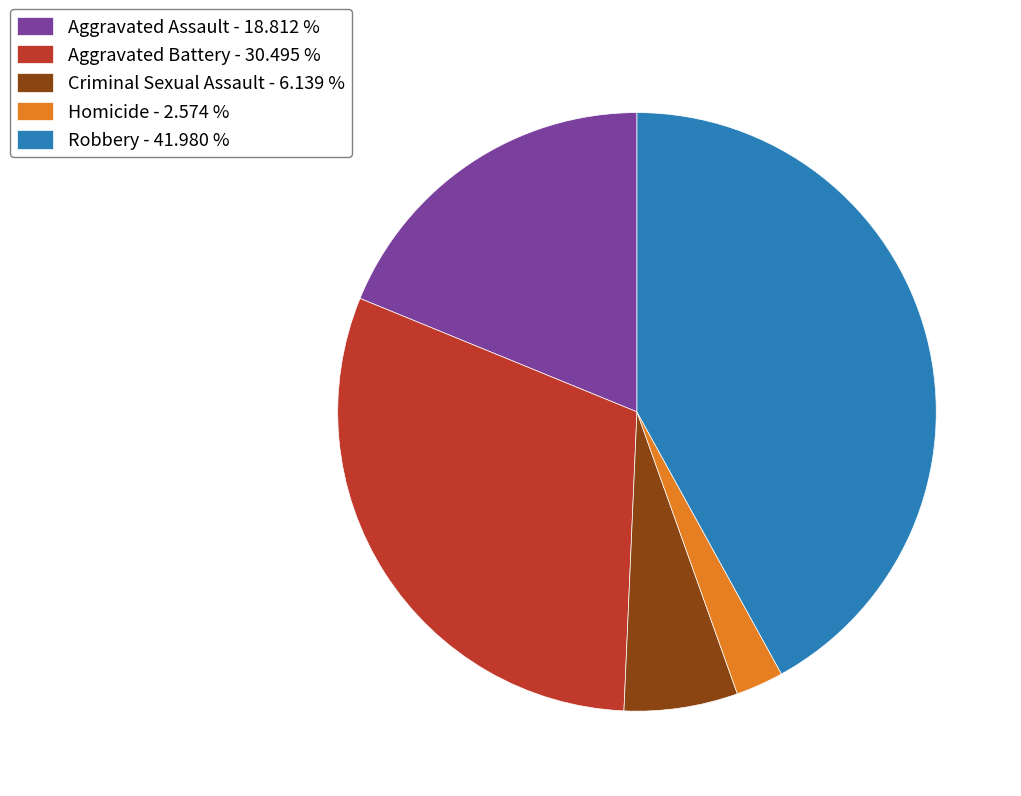

Do Criminal Sexual Assault and Aggravated Battery together represent more than half of the pie?

No